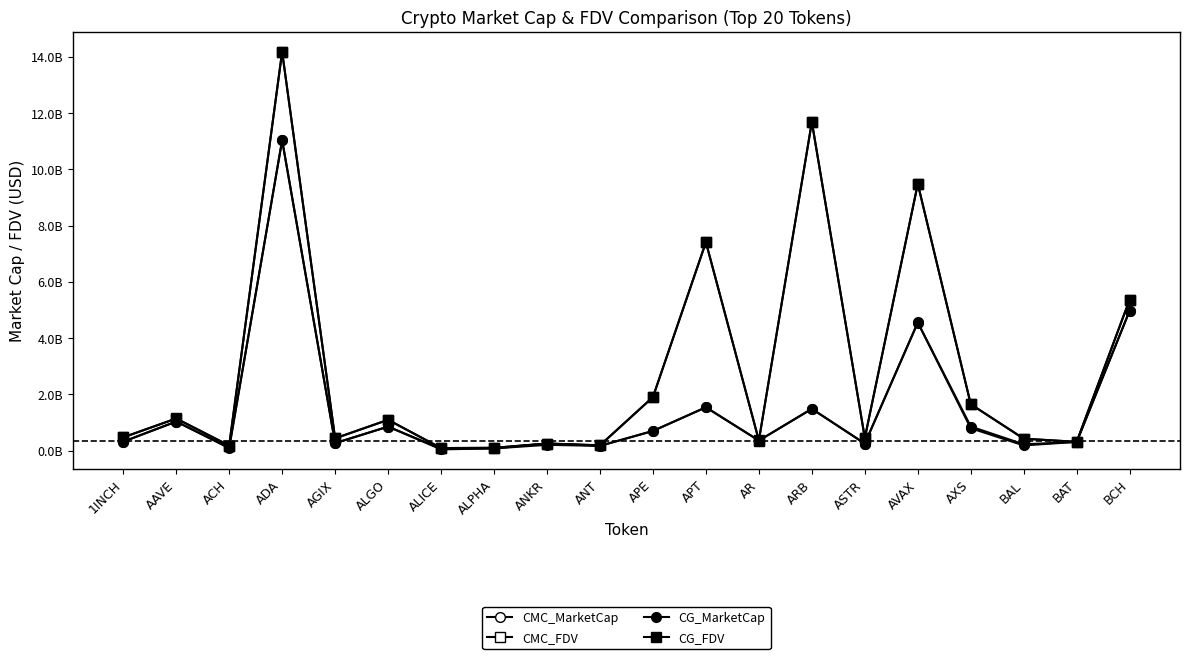

What is the total value across all series at ACH?

578116925.9